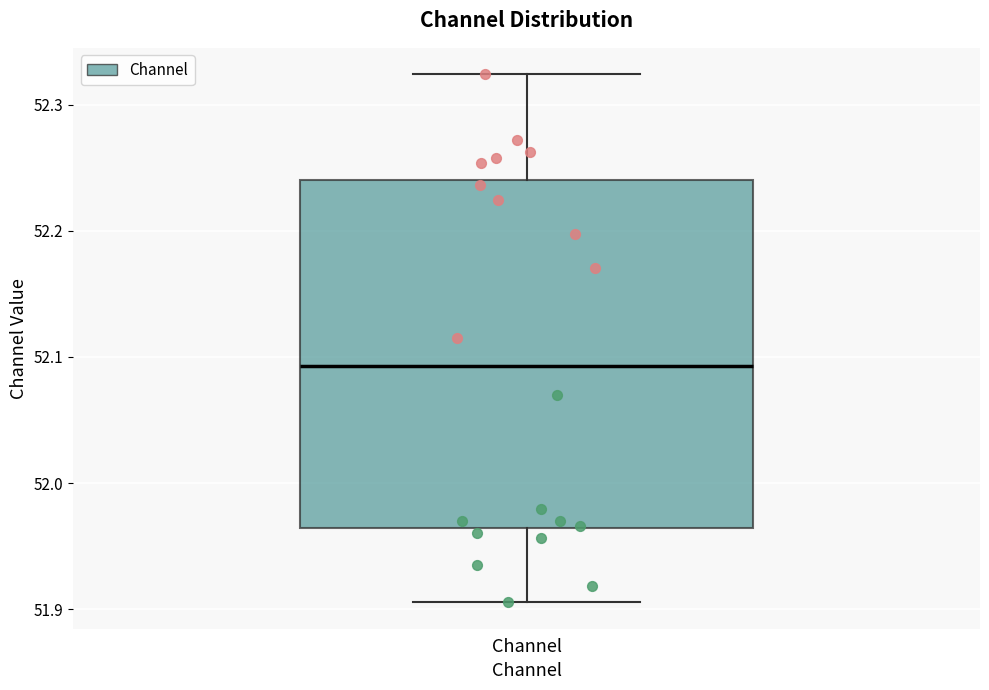

Read this box plot against the y-axis: the position of the median line, the range covered by the box, and the ends of both whiskers. The values are not printed on the chart, so give them approximately, as read against the axis.

median 52.09, box 51.96 to 52.24, whiskers 51.91 to 52.32